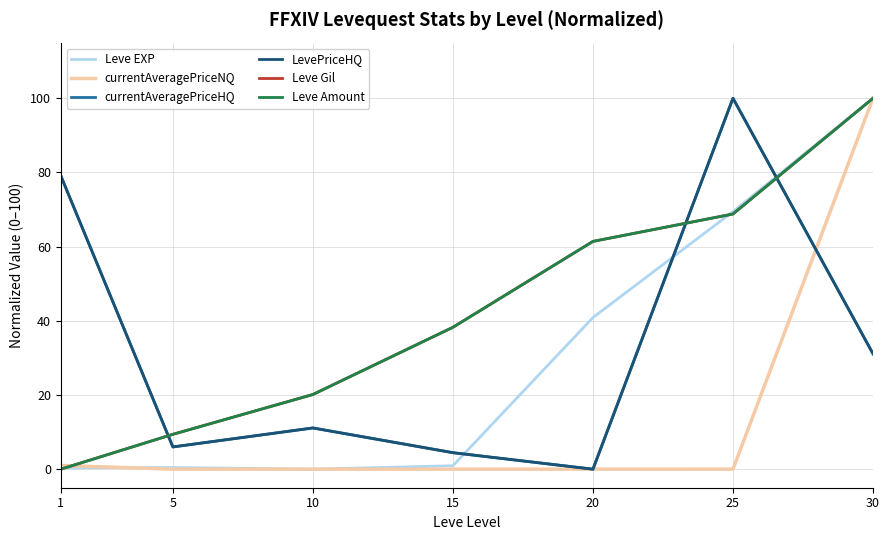

Between 10 and 25, which is larger?

25